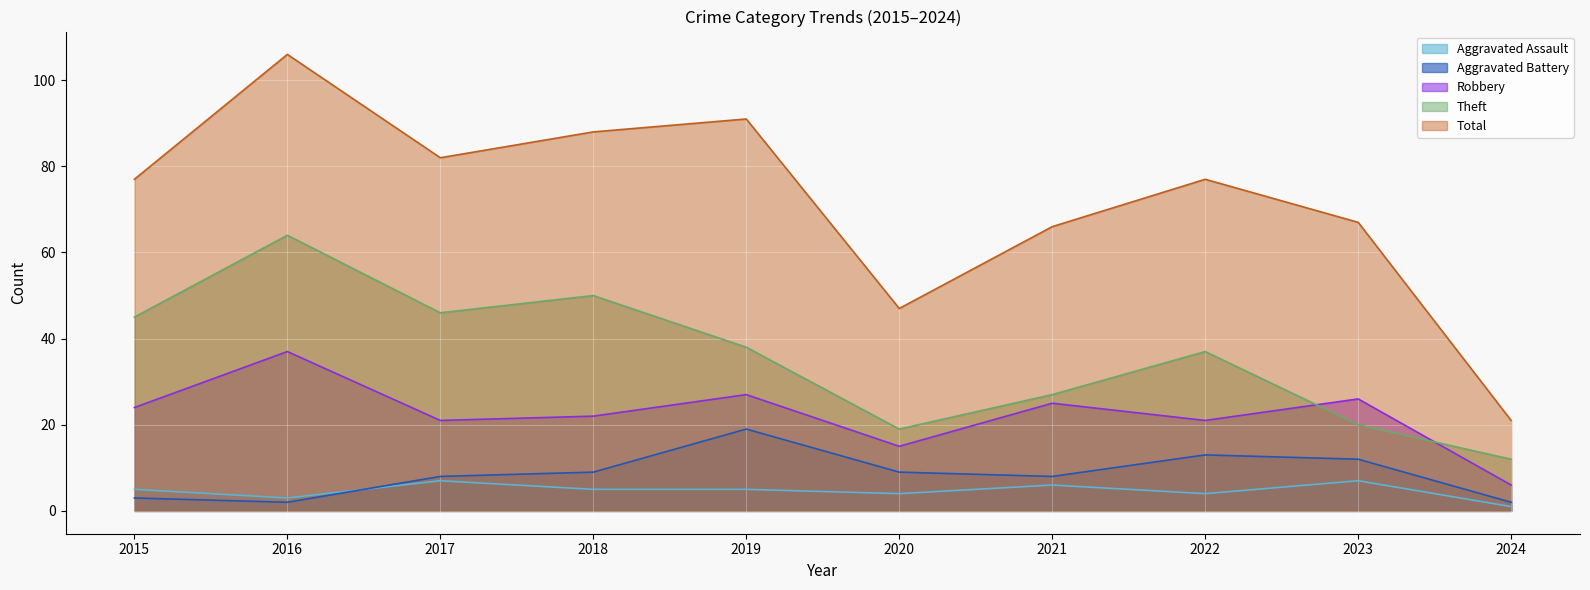

Which series has the widest spread of values?

Total